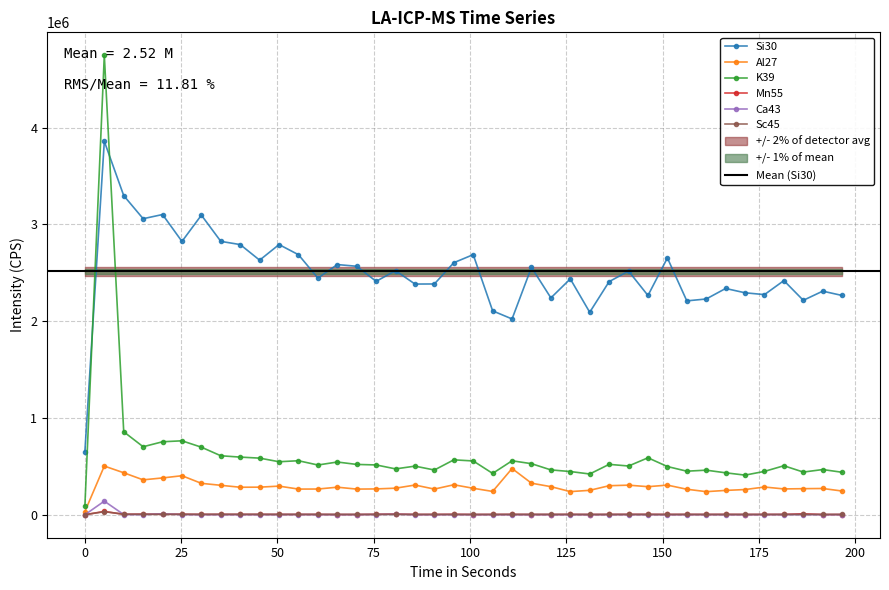

True or false: K39 and Mn55 cross at least once.

False